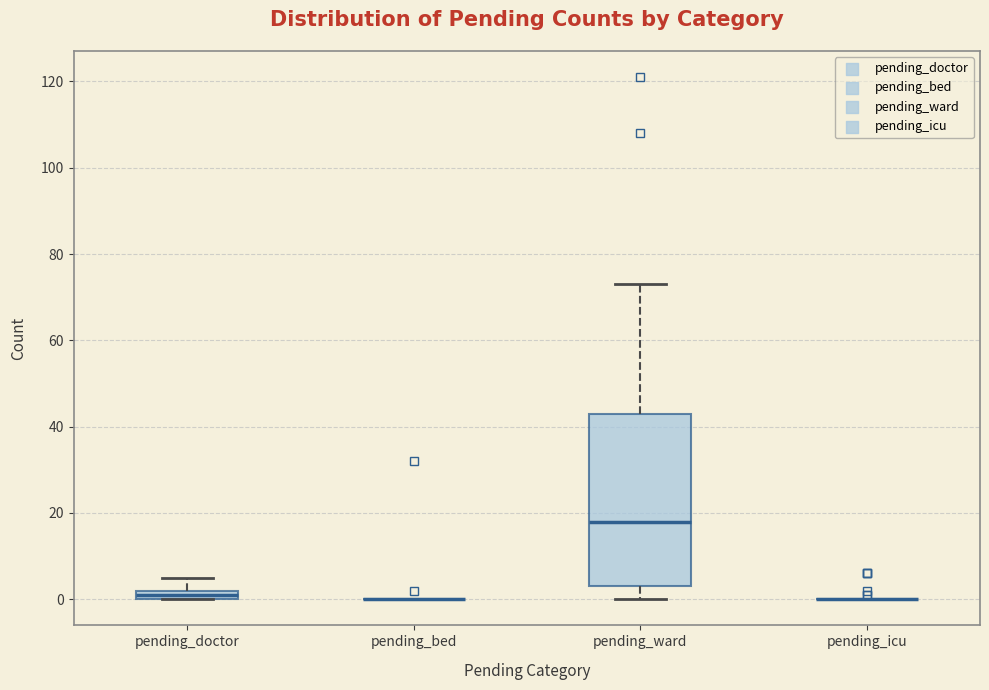

Which box is the tallest, from its lower edge to its upper edge?

pending_ward